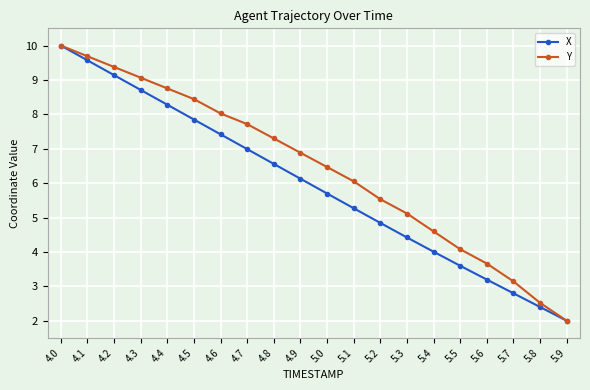

What is the label of the 13th point from the left?

5.2